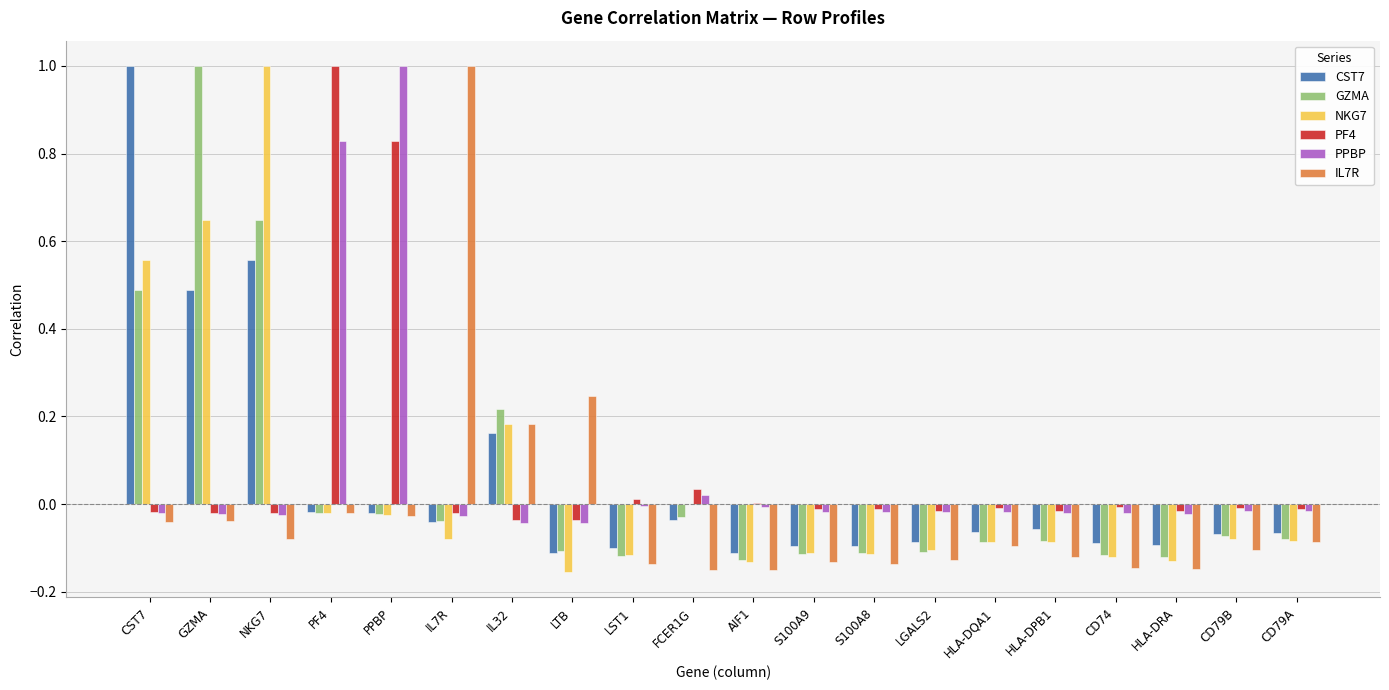

The value of PF4 at PF4 is 1.0. True or false?

True